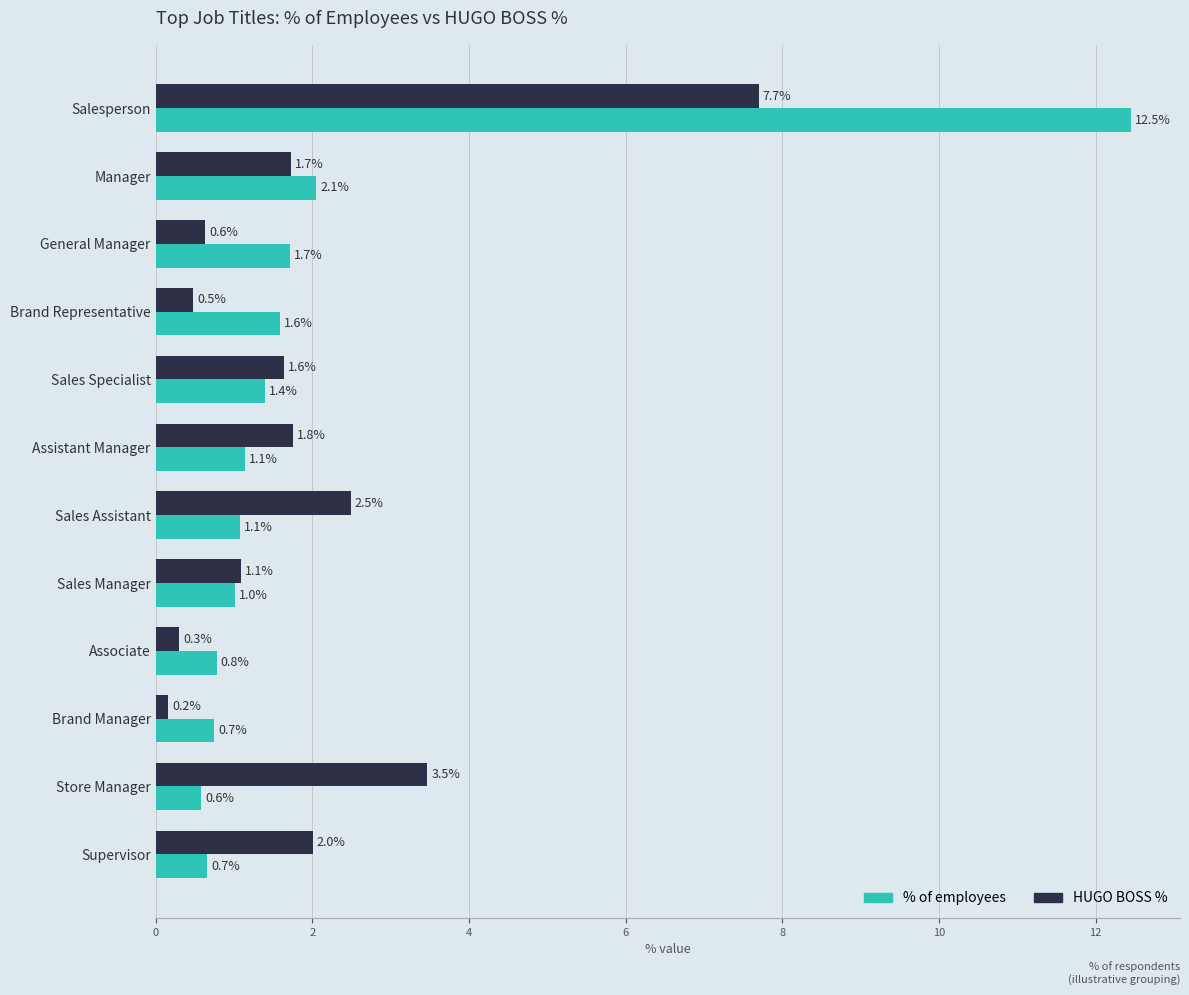

How many data points in % of employees are above 1?

8